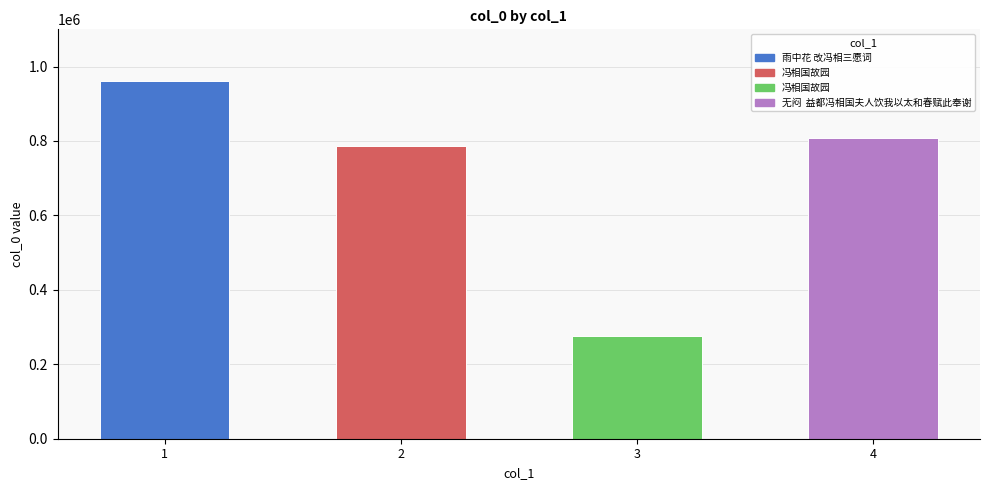

Reading left to right, transcribe all the data shown in this chart.

1=960403	2=787518	3=276524	4=807413